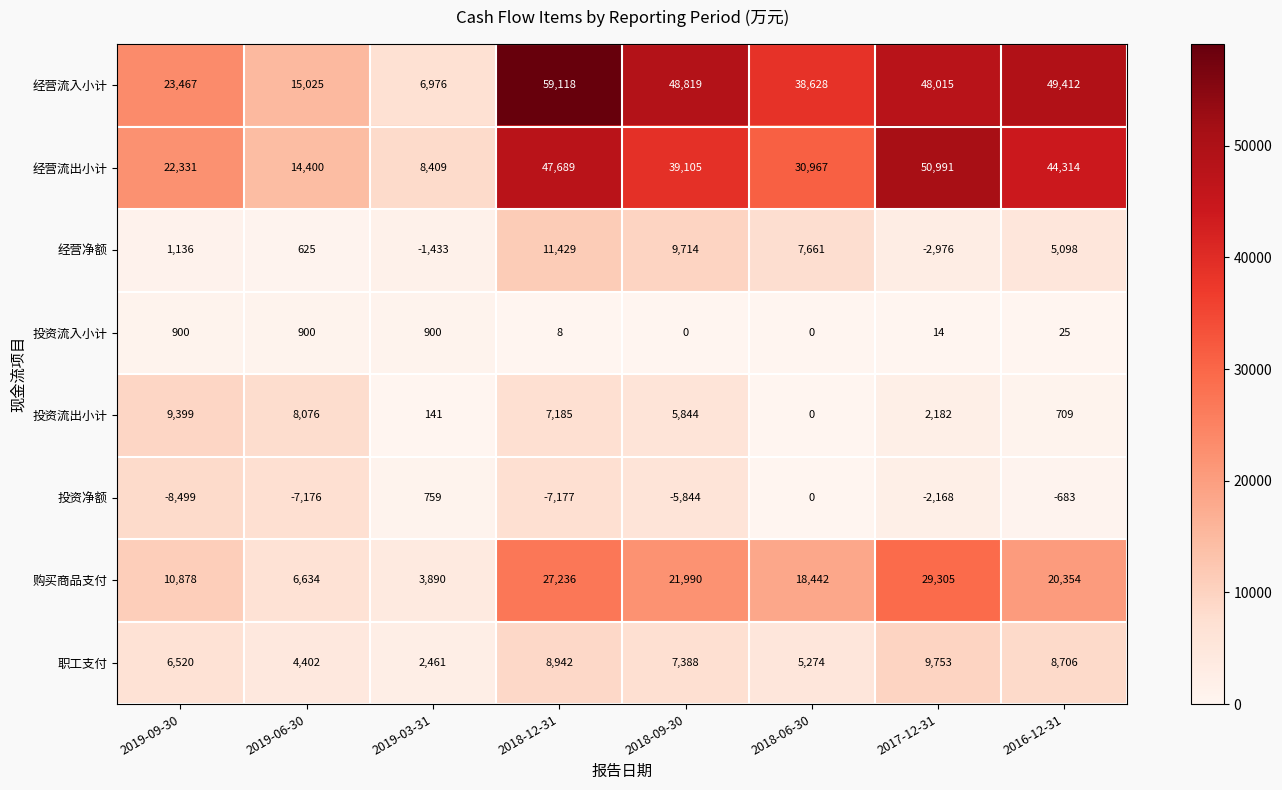

Rank the series by their maximum value, from highest to lowest.

经营流入小计, 经营流出小计, 购买商品支付, 经营净额, 职工支付, 投资流出小计, 投资流入小计, 投资净额